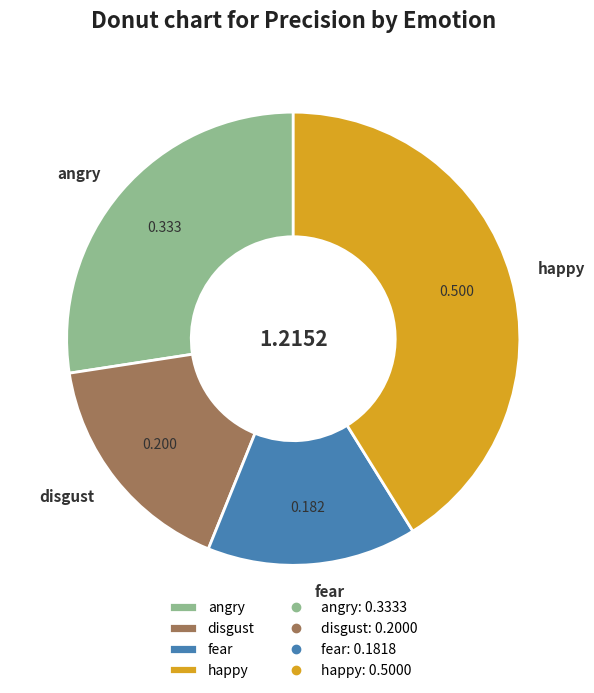

The disgust slice represents 3% of the pie. True or false?

False